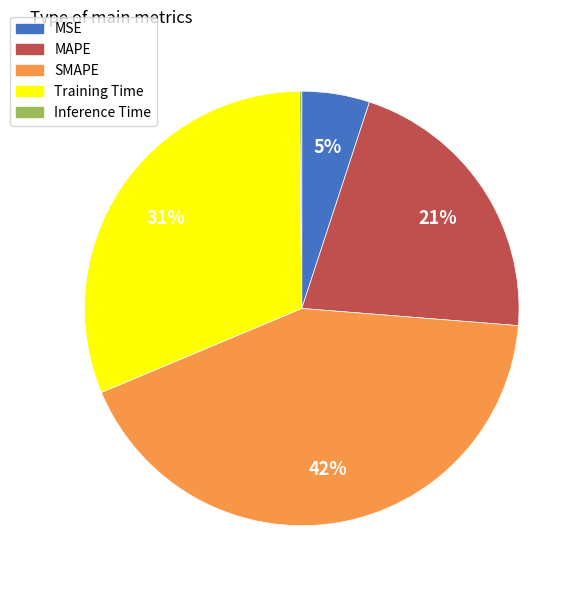

The Training Time slice represents 31% of the pie. True or false?

True